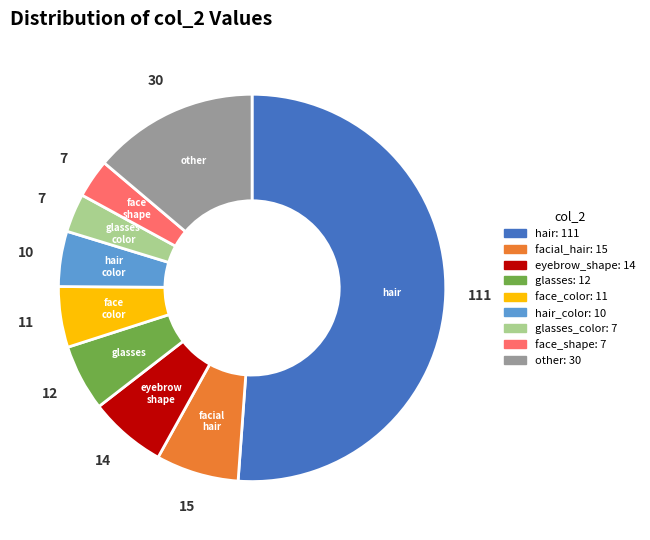

Is there any slice that represents more than half of the pie?

Yes